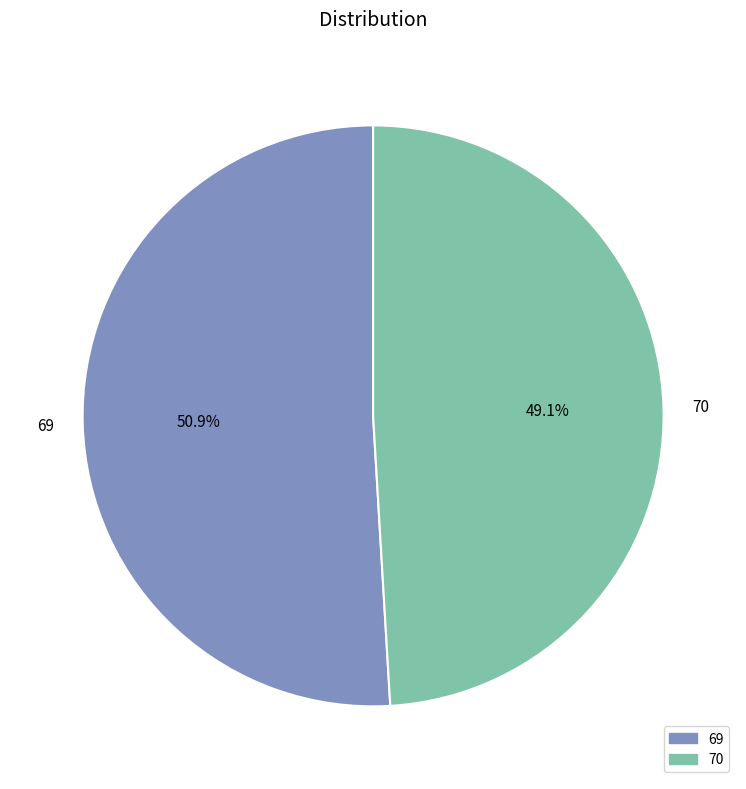

What is the total percentage of 69 and 70?

100.0%